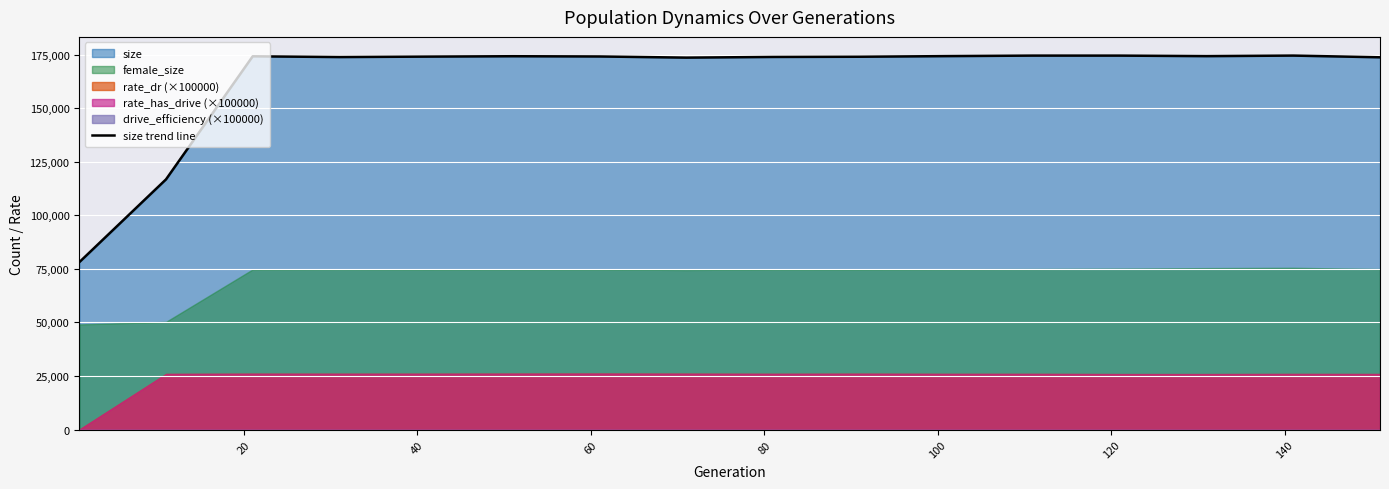

Reading right to left, list all the values displayed in this chart.

173731	174527	174270	174513	174519	174282	173988	173894	173578	174115	174229	174049	173838	174192	116756	78104